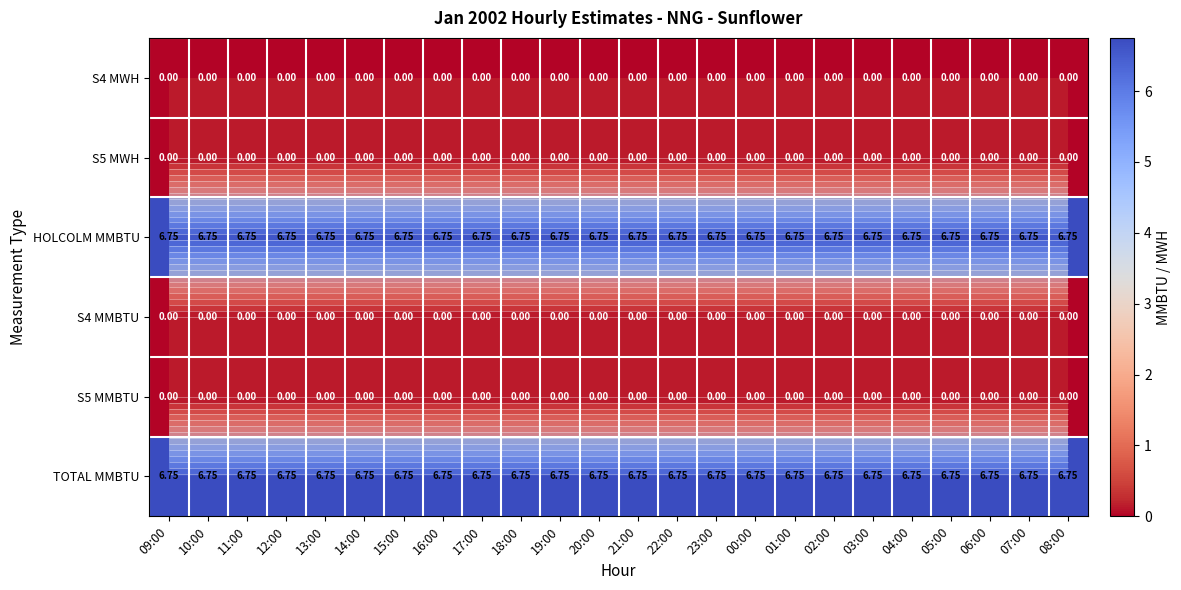

Which label corresponds to the smallest value in the chart?

09:00